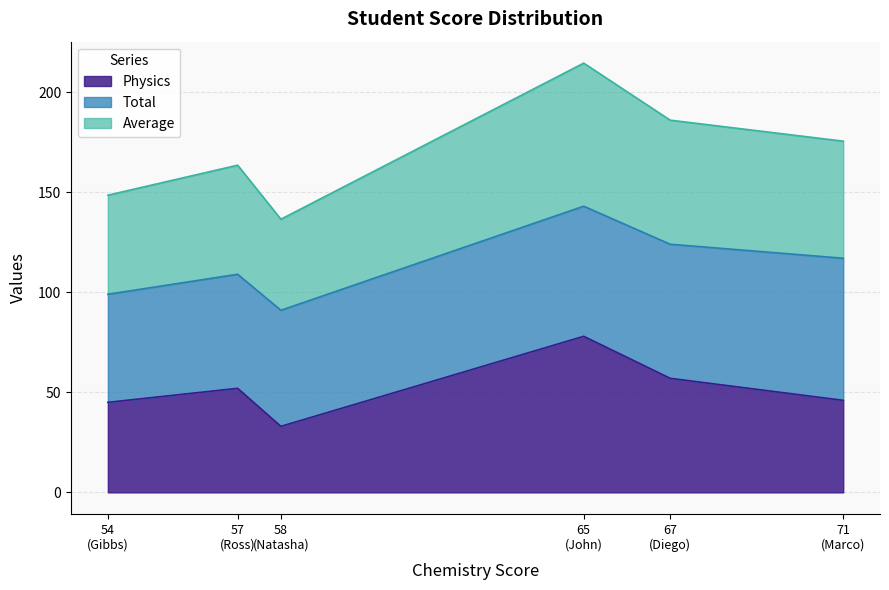

Reading right to left, extract all data points from this chart.

Physics: Diego=57.0	Marco=46.0	Gibbs=45.0	Natasha=33.0	Ross=52.0	John=78.0
Total: Diego=124.0	Marco=117.0	Gibbs=99.0	Natasha=91.0	Ross=109.0	John=143.0
Average: Diego=62.0	Marco=58.5	Gibbs=49.5	Natasha=45.5	Ross=54.5	John=71.5